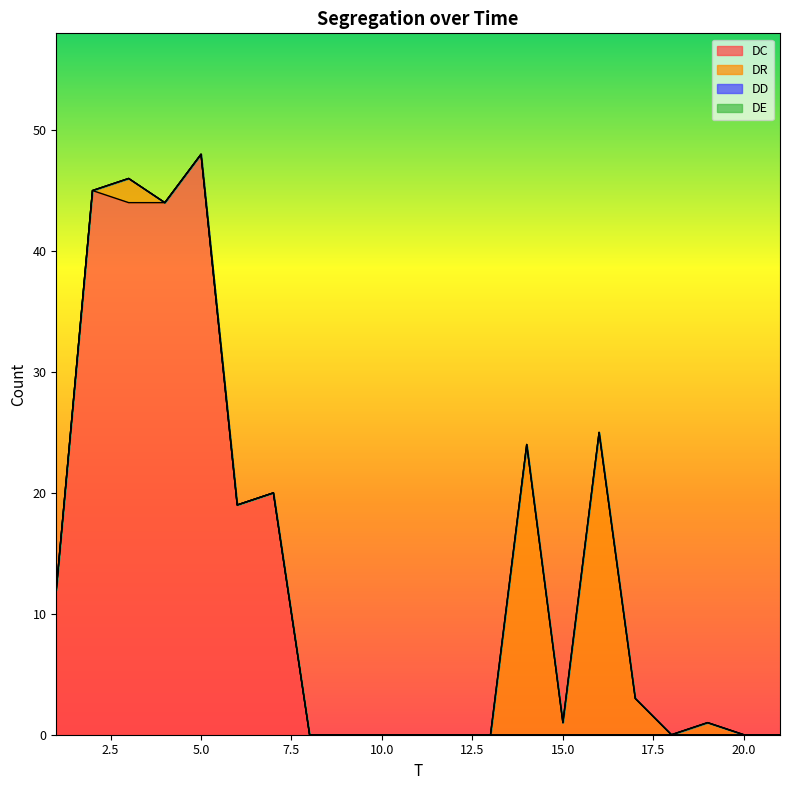

Reading right to left, extract all data points from this chart.

DC: 0	0	0	0	0	0	0	0	0	0	0	0	0	0	20	19	48	44	44	45	12
DR: 0	0	1	0	3	25	1	24	0	0	0	0	0	0	0	0	0	0	2	0	0
DD: 0	0	0	0	0	0	0	0	0	0	0	0	0	0	0	0	0	0	0	0	0
DE: 0	0	0	0	0	0	0	0	0	0	0	0	0	0	0	0	0	0	0	0	0